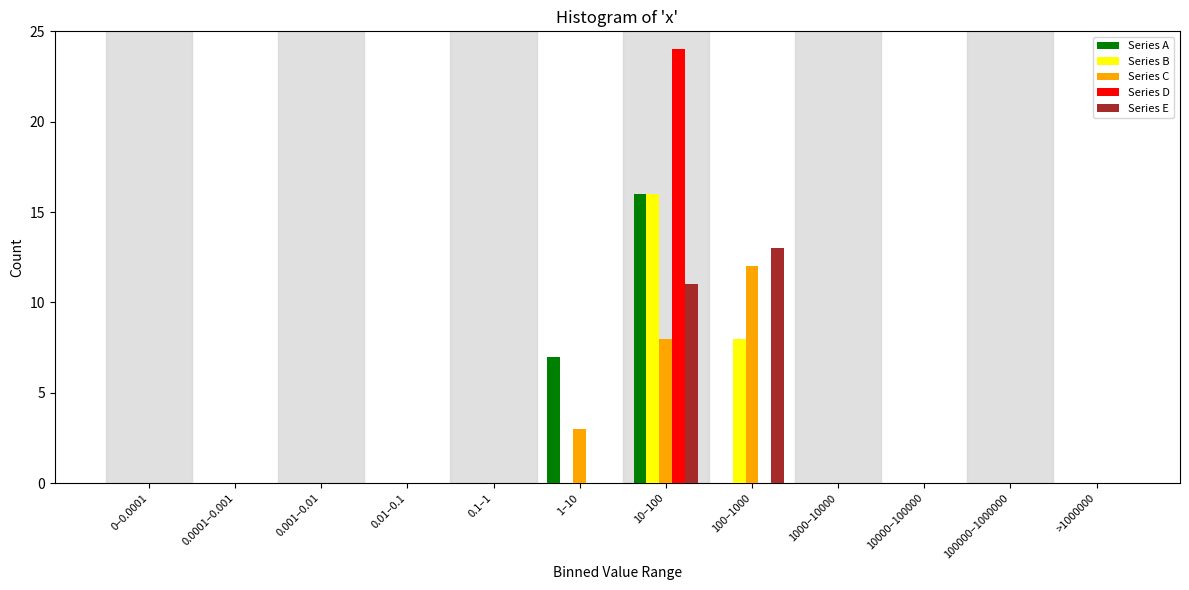

Is the value of Series E at 0.0001–0.001 greater than the value of Series B at 100–1000?

No